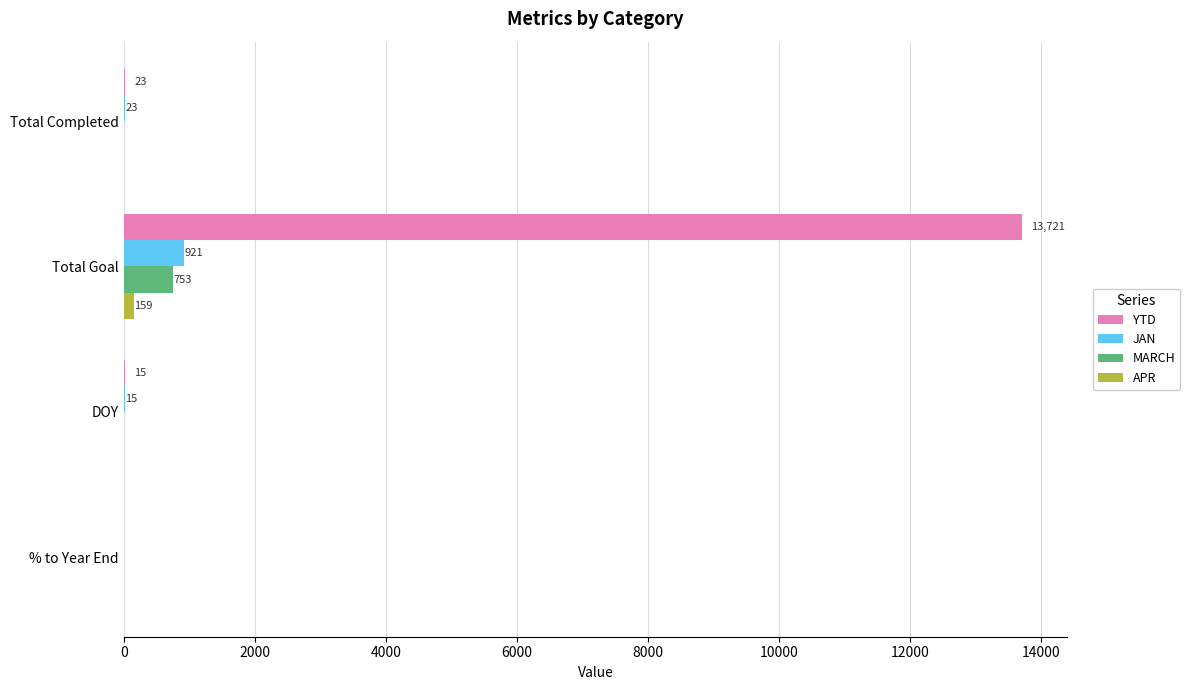

Is it true that MARCH equals 0 at DOY?

True